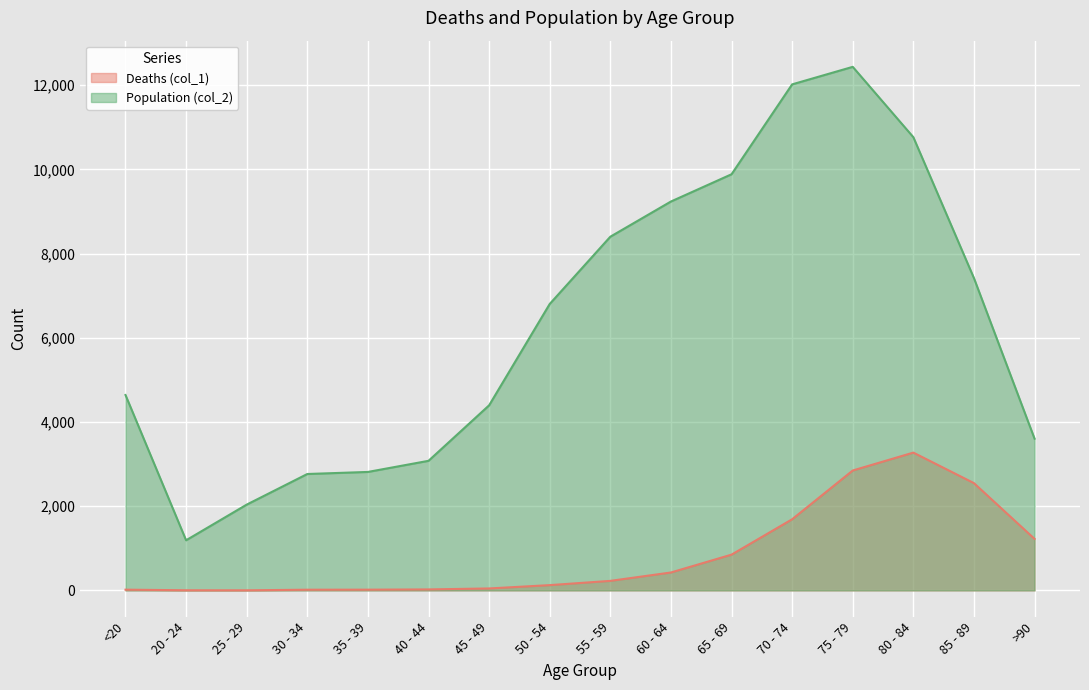

True or false: Population (col_2) has a value of 2038 at 25 - 29.

True